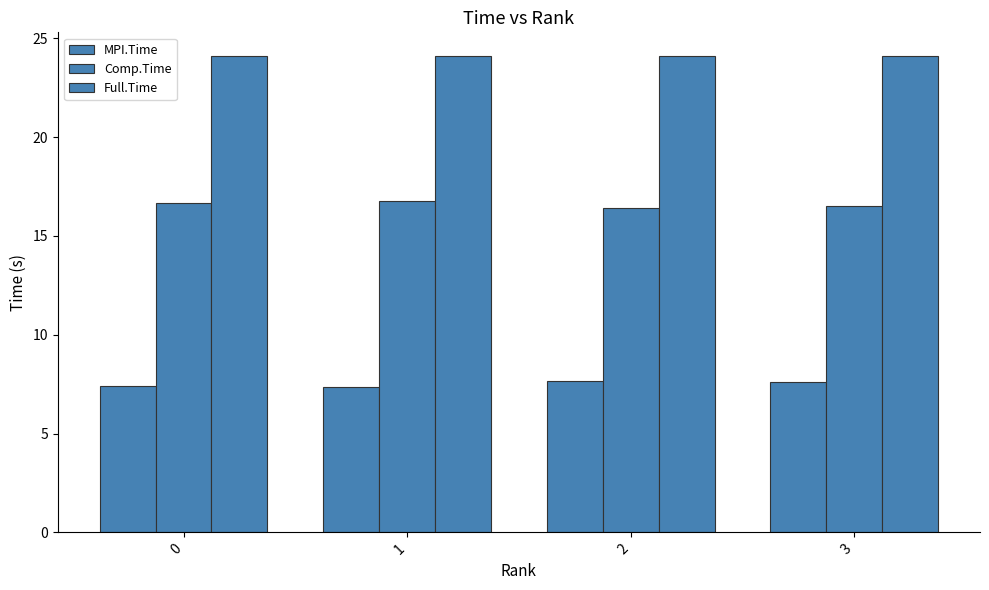

How many series are shown in this chart?

3